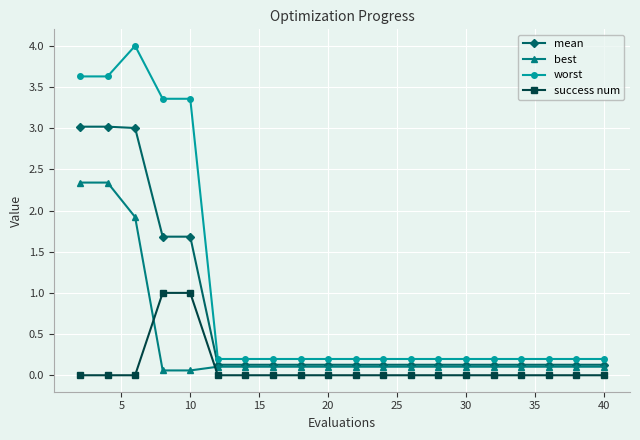

True or false: success num and mean cross at least once.

False